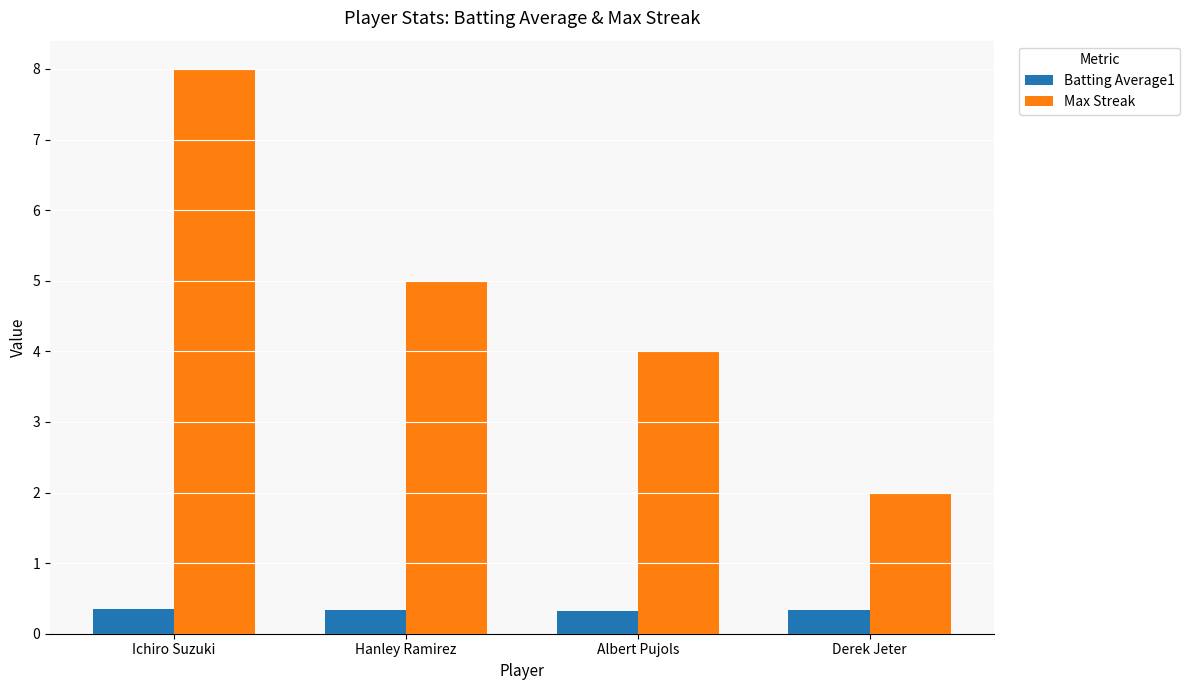

Rank the series at Ichiro Suzuki from highest to lowest value.

Max Streak, Batting Average1